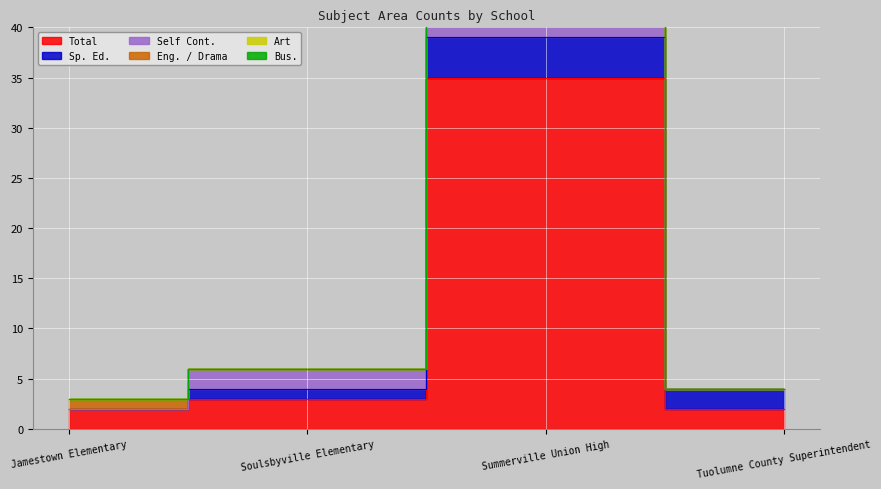

What position from the left is Tuolumne County Superintendent?

4